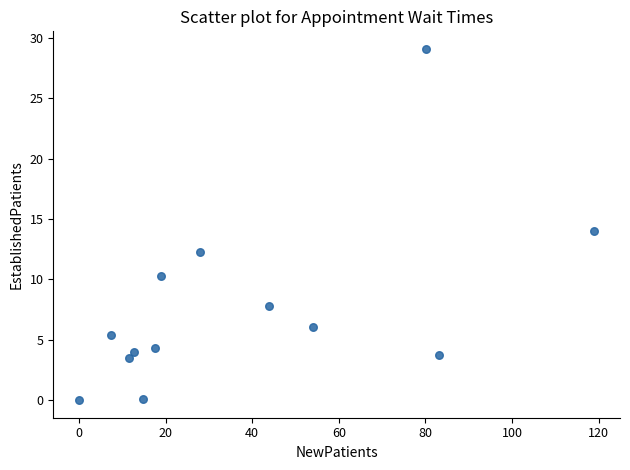

What is the range of Y values (max minus min)?

29.1